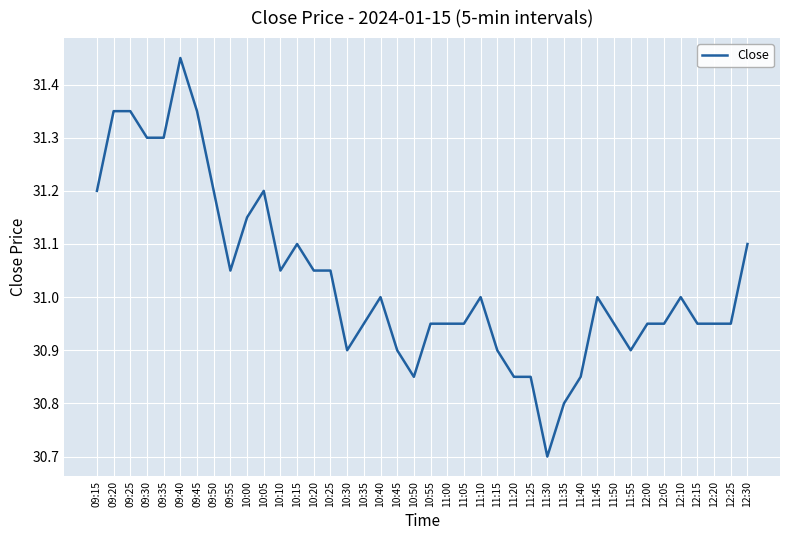

At which category does the chart reach its peak across all series?

09:40